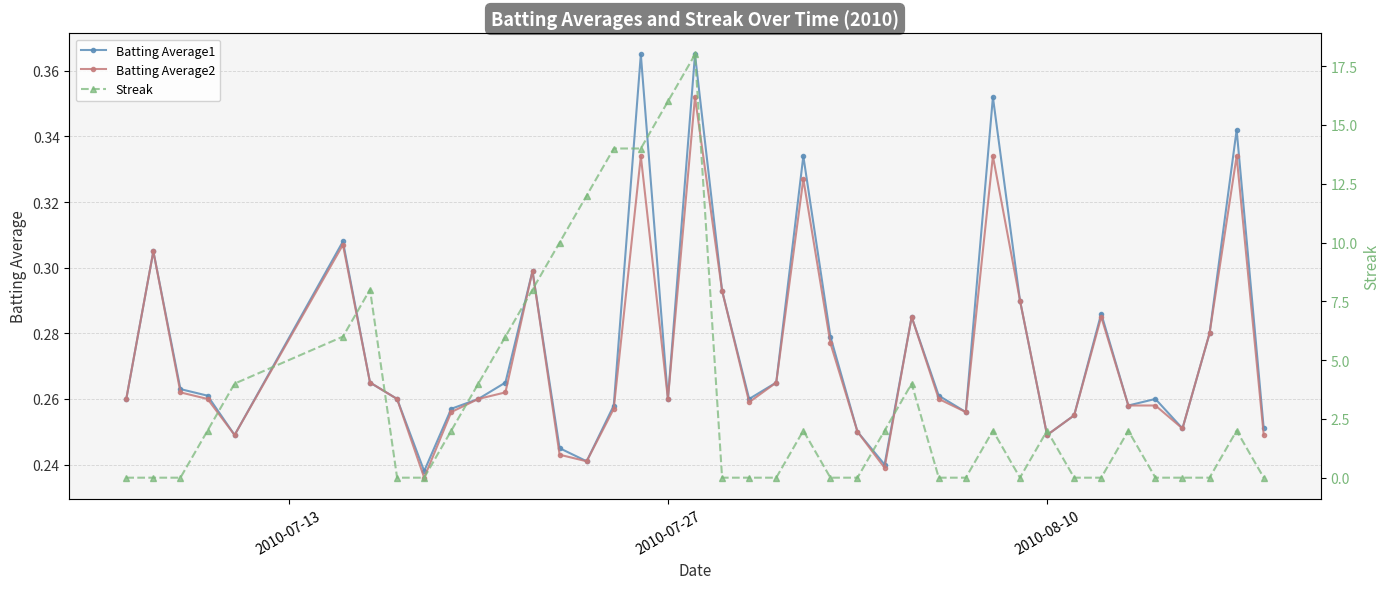

How many Batting Average2 values are between 0 and 1?

40